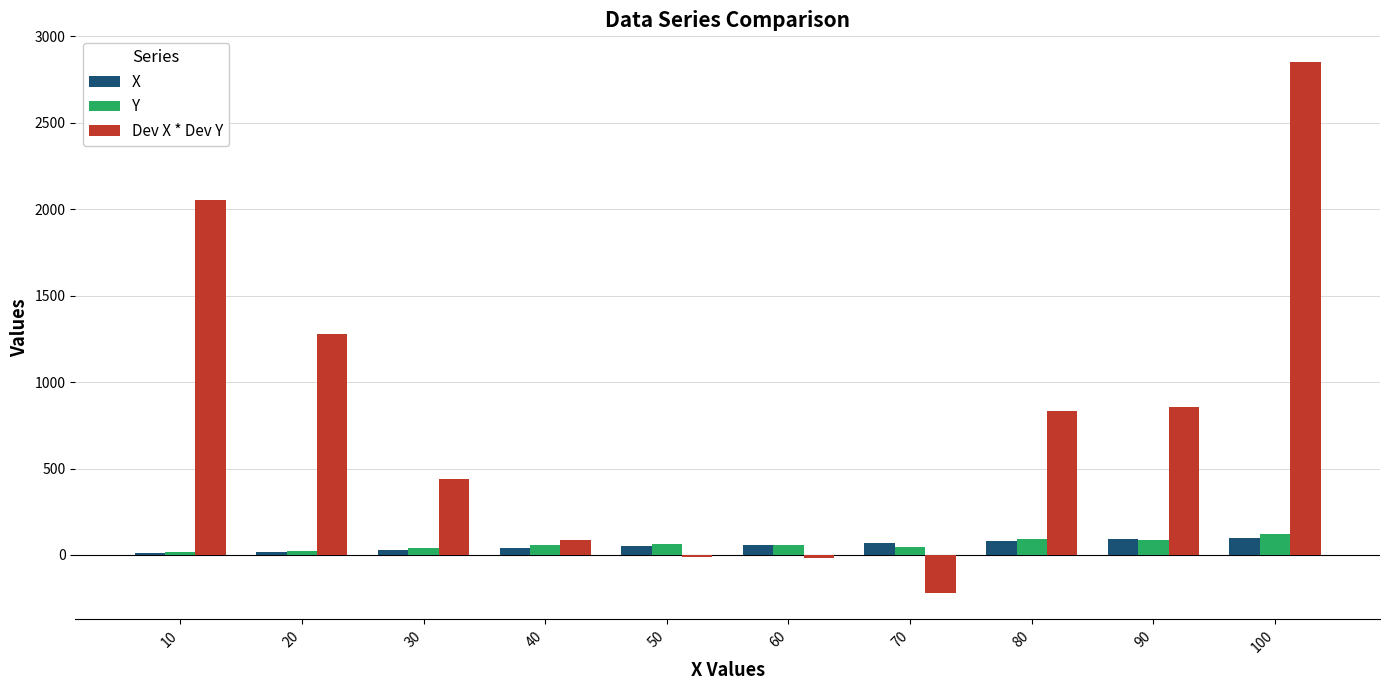

How many data points does each series have?

10